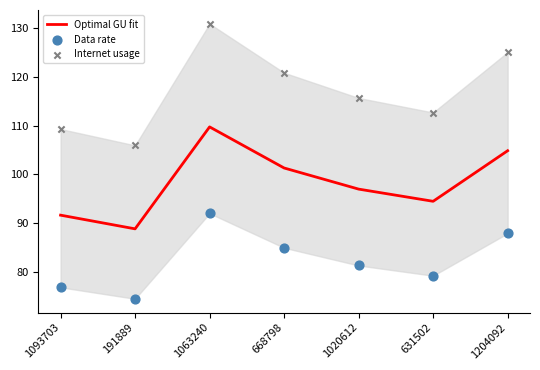

At how many categories does at least one series exceed 108?

6